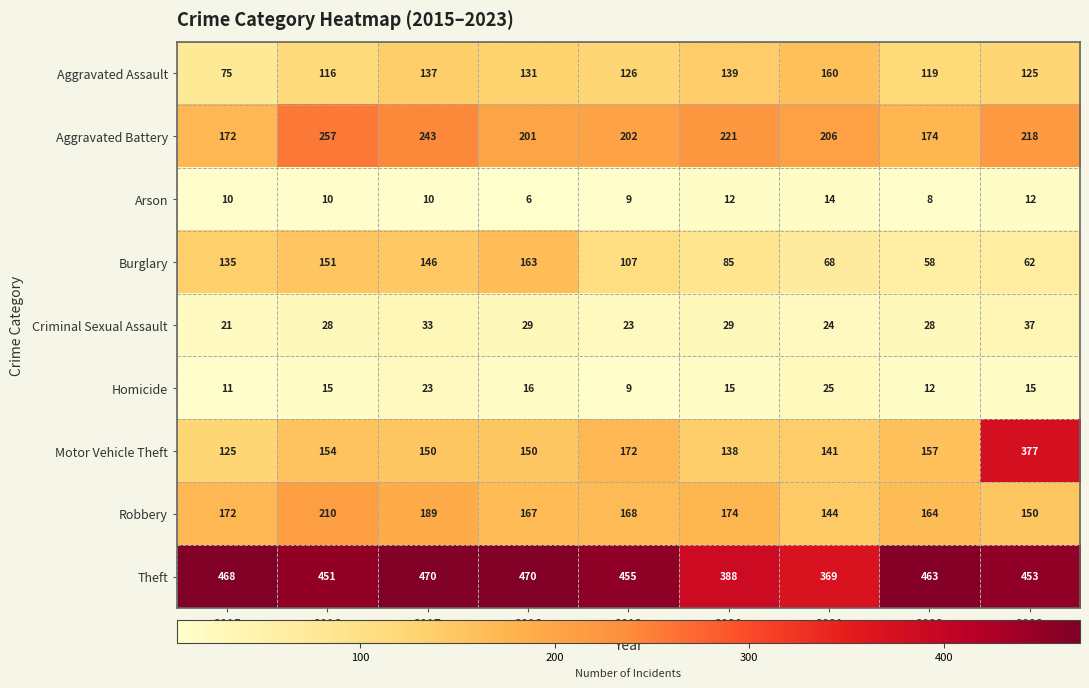

List the series in order of their peak value, lowest first.

Arson, Homicide, Criminal Sexual Assault, Aggravated Assault, Burglary, Robbery, Aggravated Battery, Motor Vehicle Theft, Theft